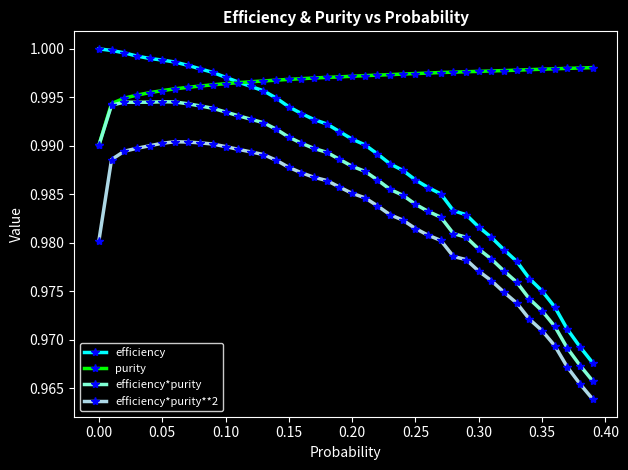

List the series in order of their peak value, highest first.

efficiency, purity, efficiency*purity, efficiency*purity**2